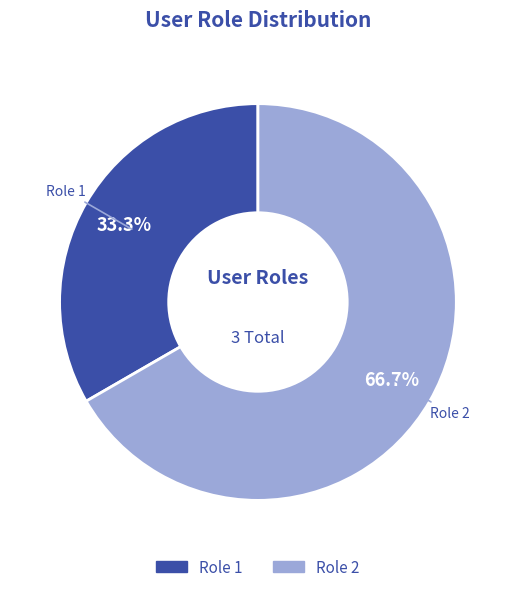

Is there a majority slice in this chart?

Yes